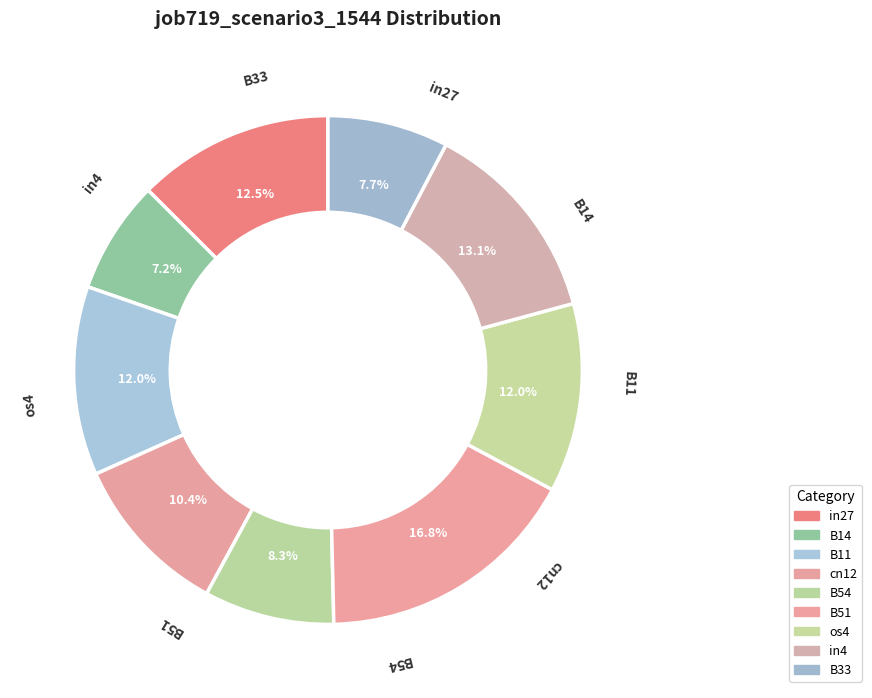

What percentage do B54 and B51 together represent?

25.1%